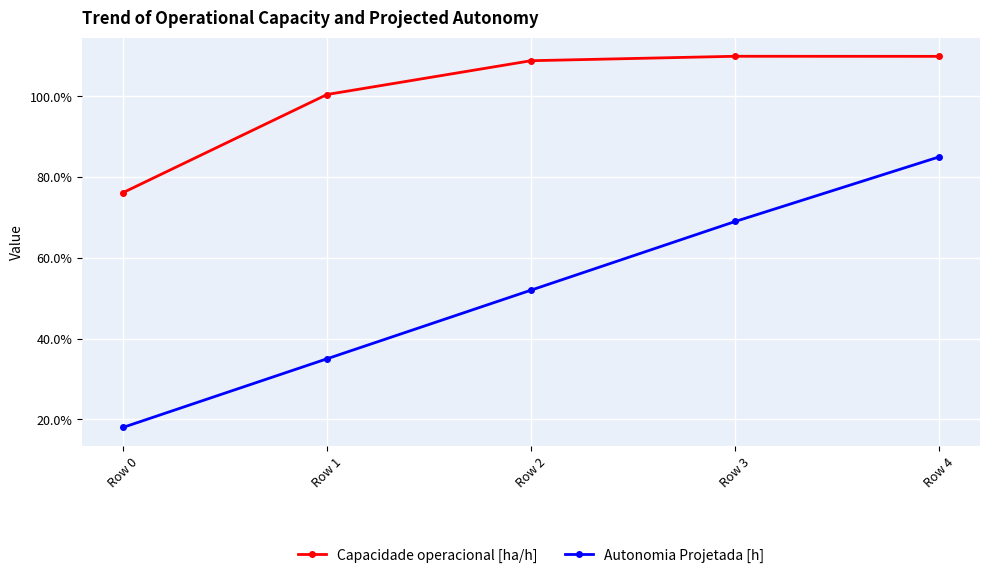

How many interior local peaks does the Capacidade operacional [ha/h] series have?

1